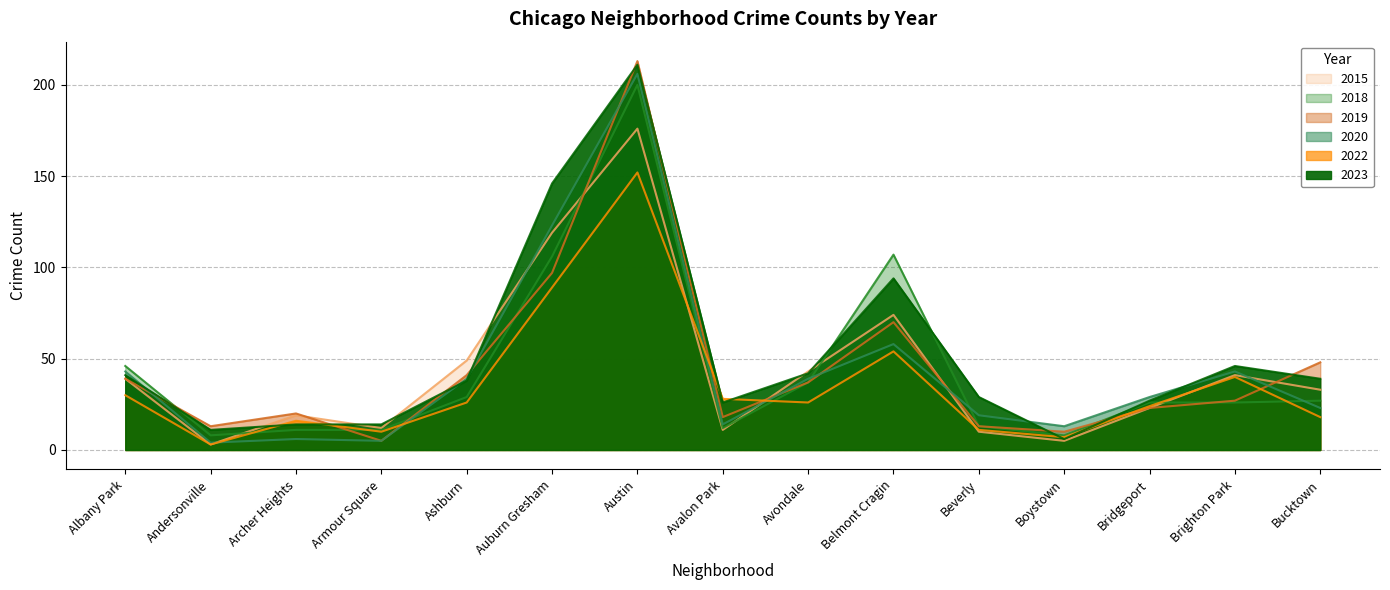

Which category has the highest value in the 2020 series?

Austin